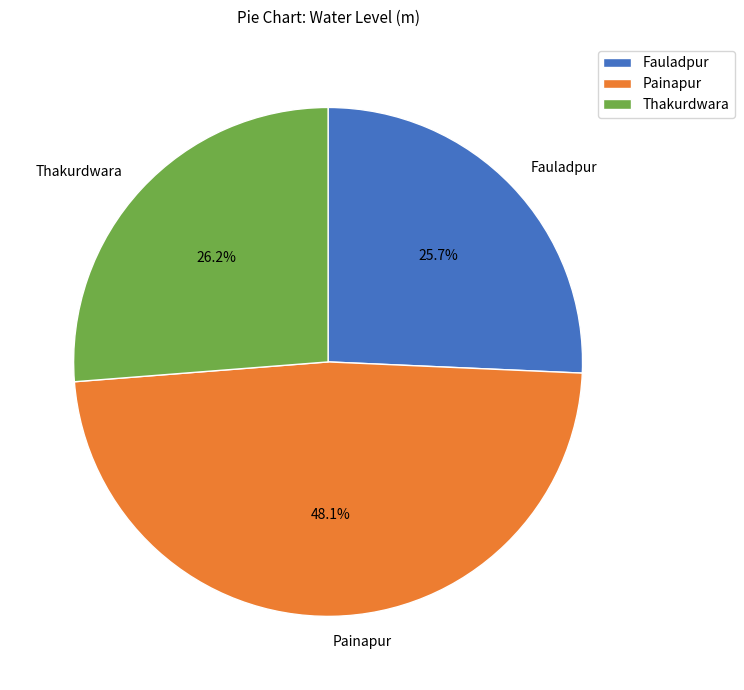

Does any single category account for the majority?

No